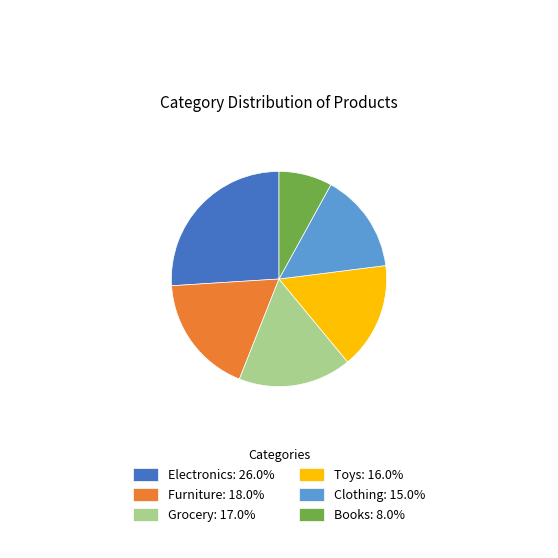

Which category has the smallest portion of the pie?

Books